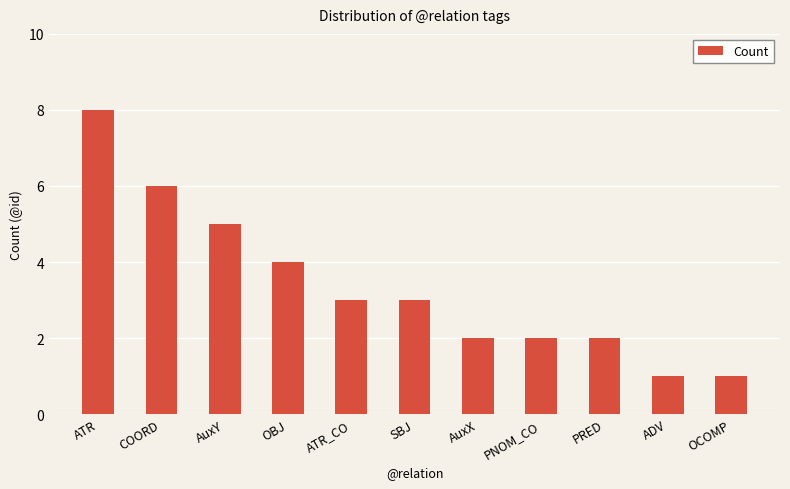

What is the minimum value shown in the chart?

1